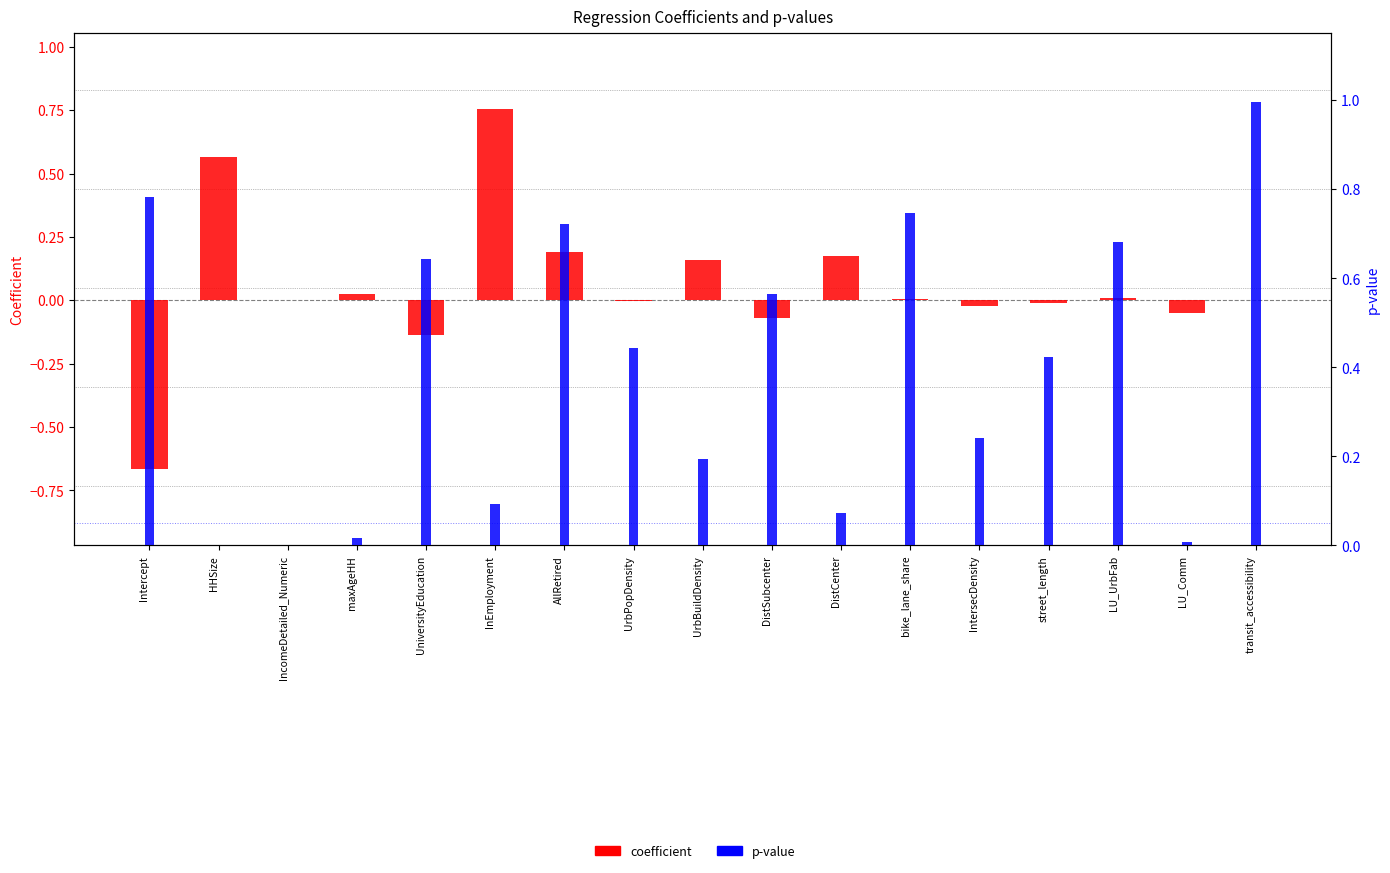

Which series has the widest spread of values?

coefficient